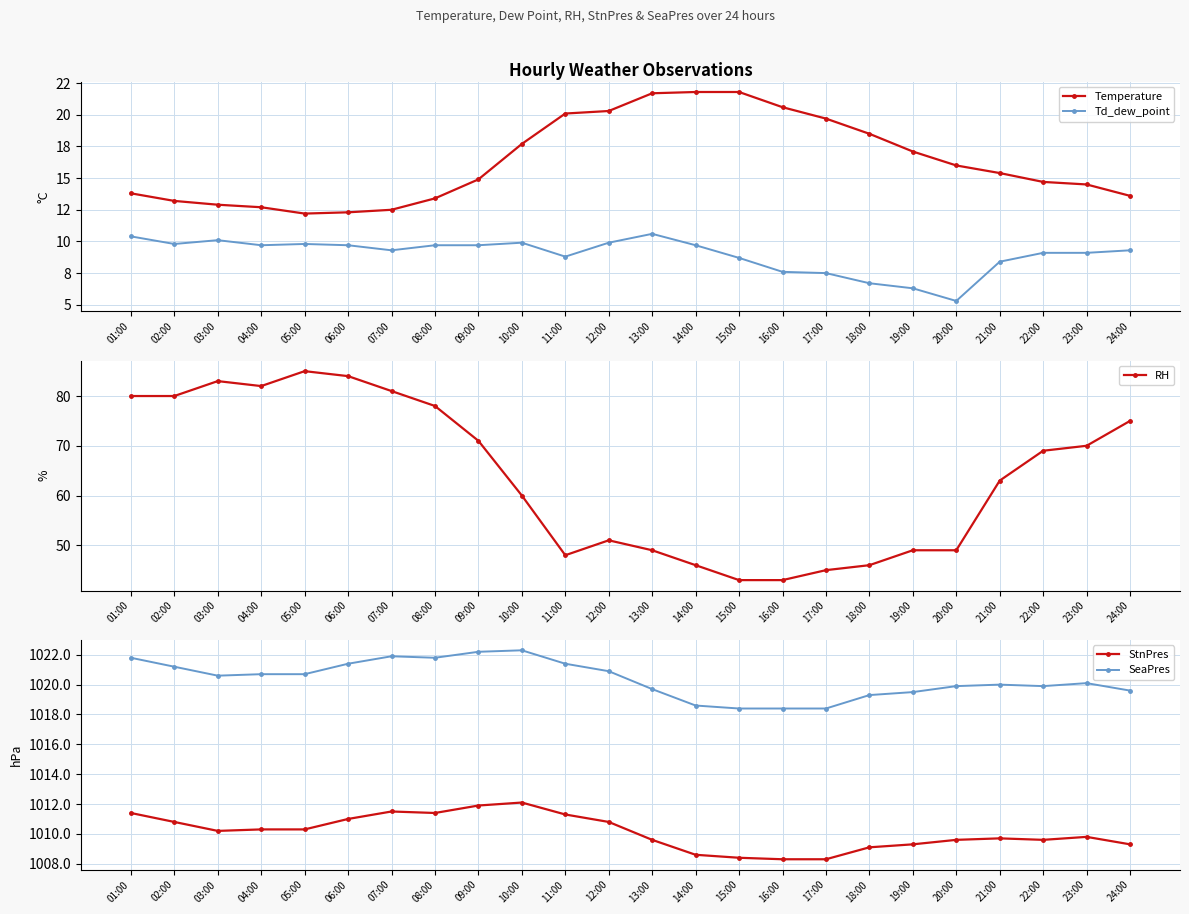

What is the sum of the SeaPres values at 21:00 and 23:00?

2040.1